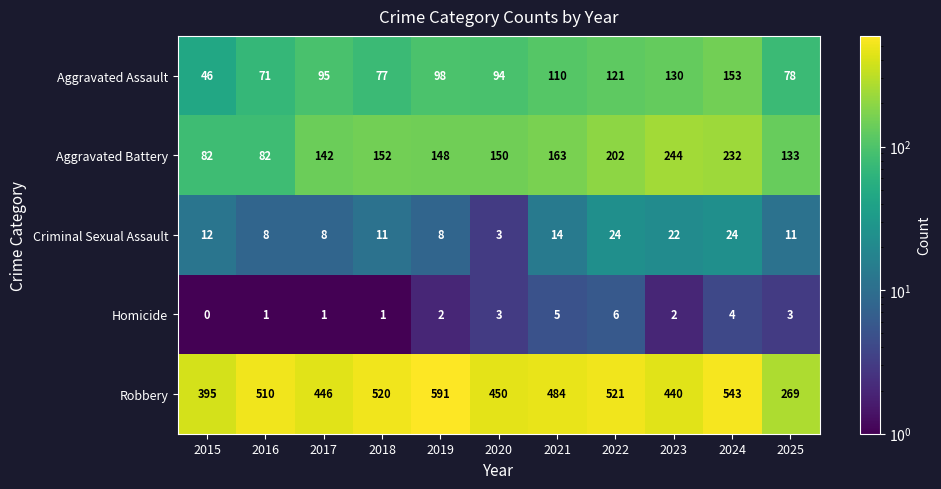

Between 2016 and 2024, which series saw the biggest shift?

Aggravated Battery